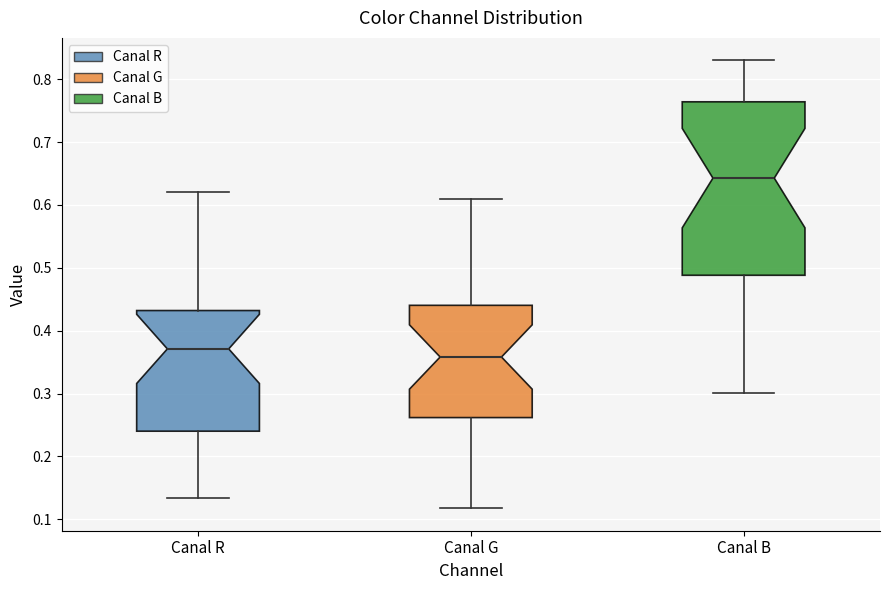

Which box's median line is the lowest?

Canal G